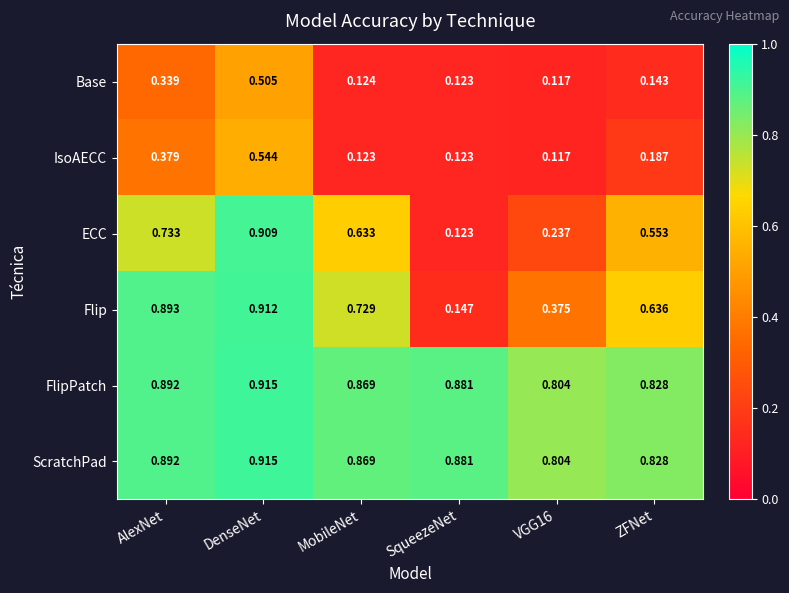

At which label is ECC closest to 0?

SqueezeNet